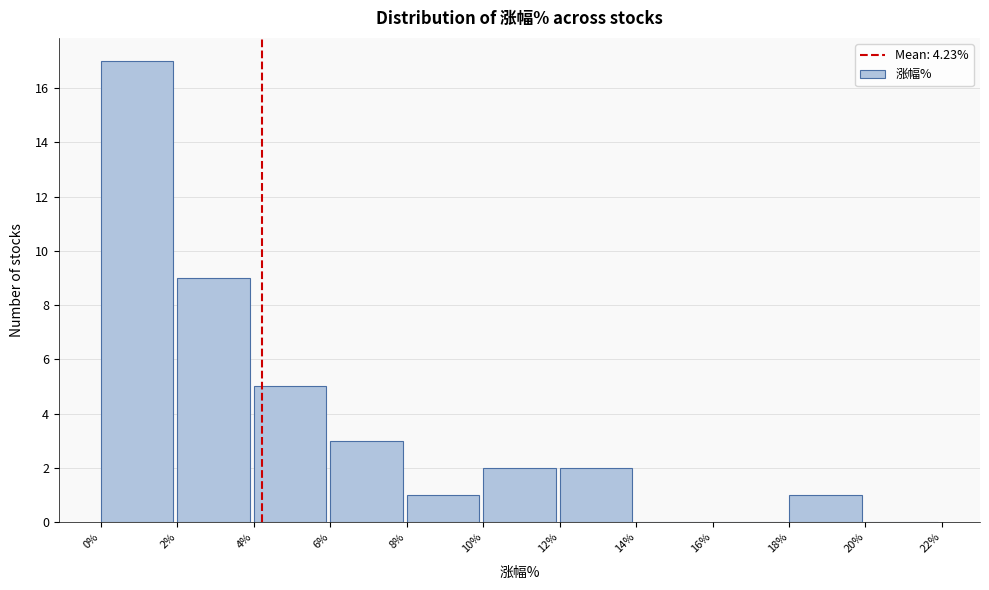

Reading left to right, list every bar in this chart as the range it spans on the x-axis followed by its height. The values are not printed on the chart, so give them approximately, as read against the axis.

0% to 2%: 17
2% to 4%: 9
4% to 6%: 5
6% to 8%: 3
8% to 10%: 1
10% to 12%: 2
12% to 14%: 2
14% to 16%: 0
16% to 18%: 0
18% to 20%: 1
20% to 22%: 0